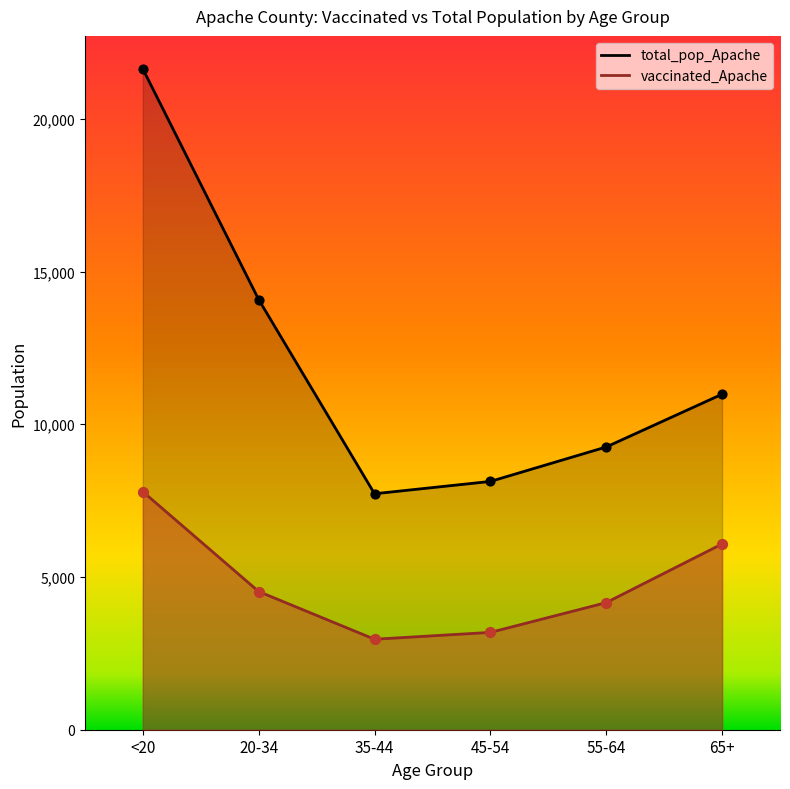

Which series reaches the maximum Y coordinate?

total_pop_Apache